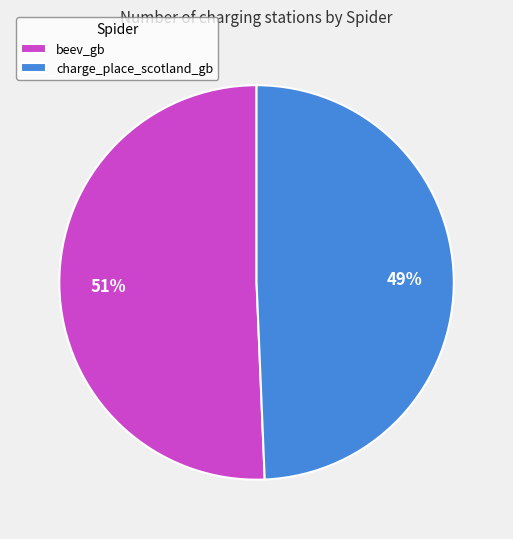

What percentage is the beev_gb slice, to the nearest percent?

51%